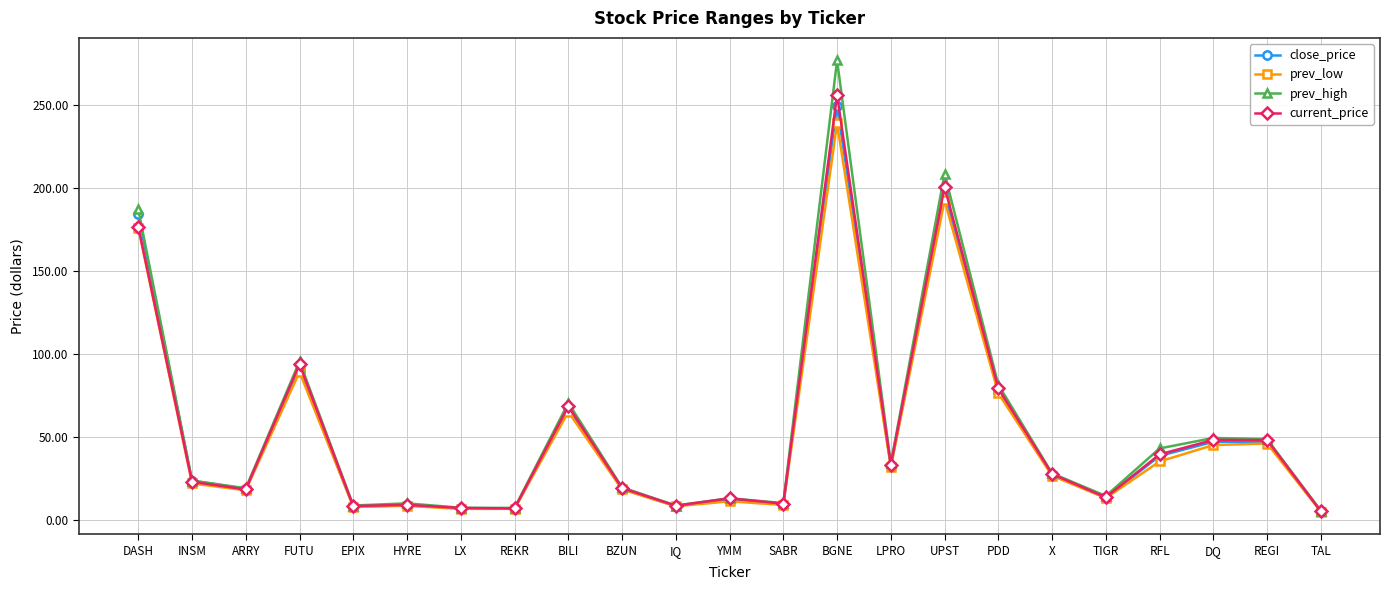

Is this an area chart (filled region under the line)?

No